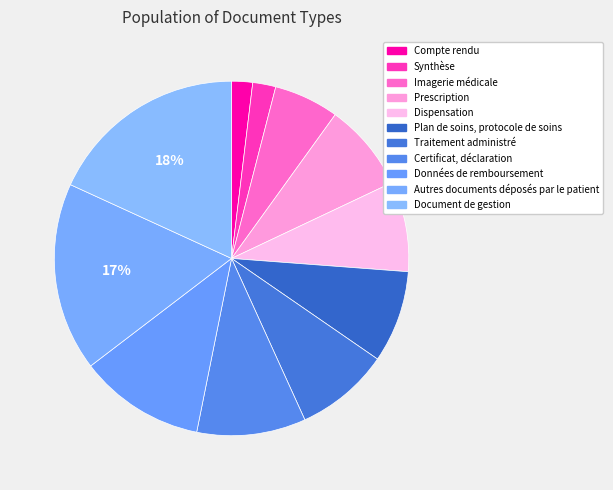

How many slices are in this pie chart?

11